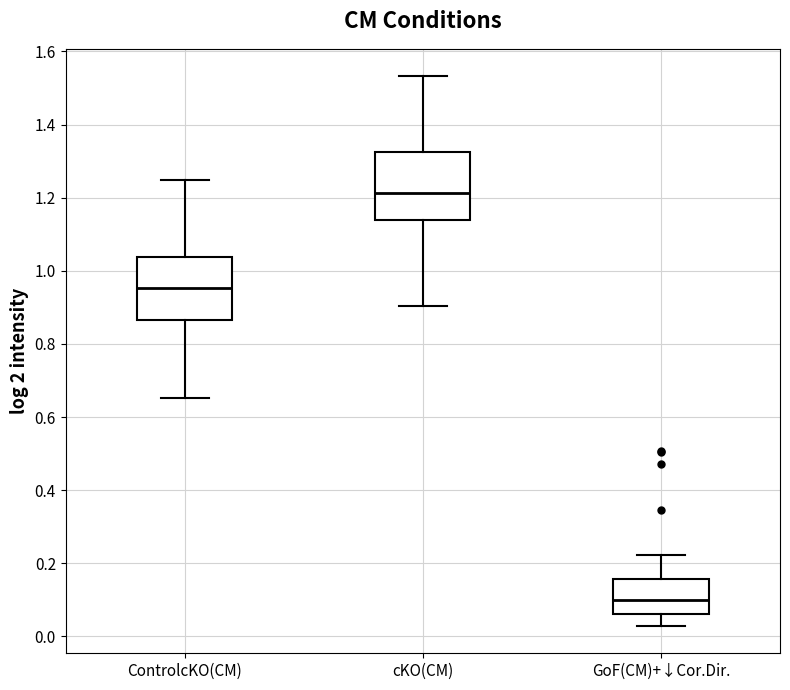

Reading left to right, transcribe this box plot: for each box, give where its median line is, the range the box spans, and where its two whiskers end, as read against the y-axis. The values are not printed on the chart, so give them approximately, as read against the axis.

ControlcKO(CM): median 0.96, box 0.86 to 1.04, whiskers 0.66 to 1.24
cKO(CM): median 1.22, box 1.14 to 1.32, whiskers 0.90 to 1.54
GoF(CM)+↓Cor.Dir.: median 0.10, box 0.06 to 0.16, whiskers 0.02 to 0.22